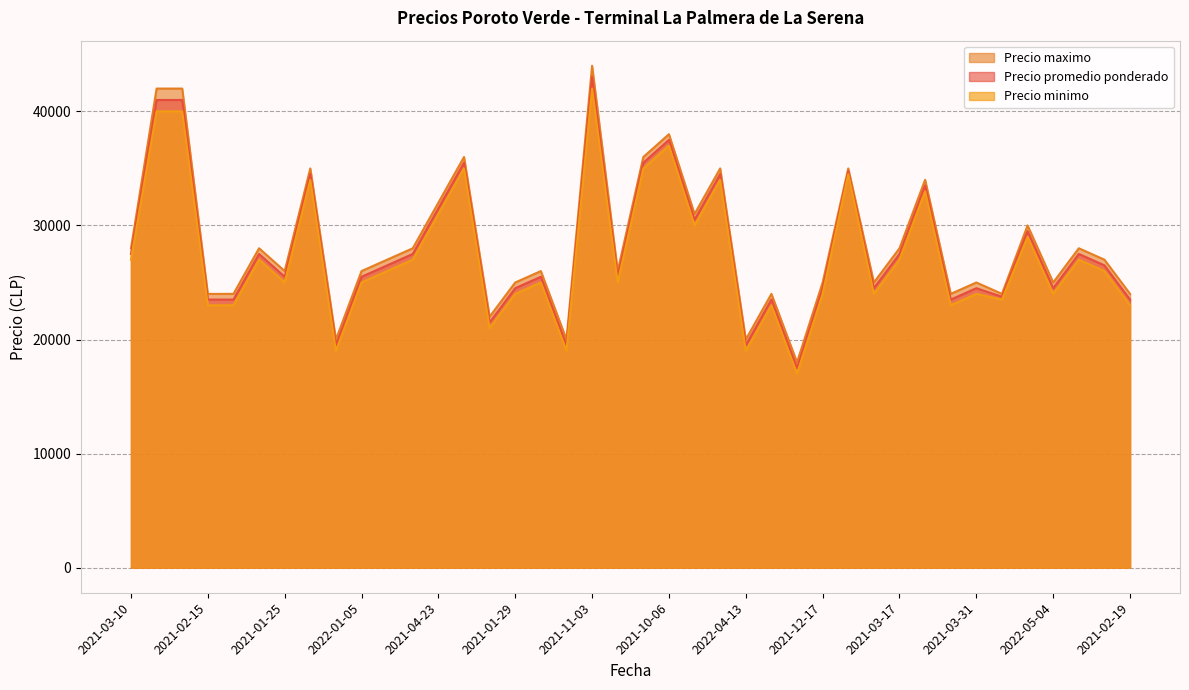

What is the spread (max minus min) of values at 2021-10-06?

1000